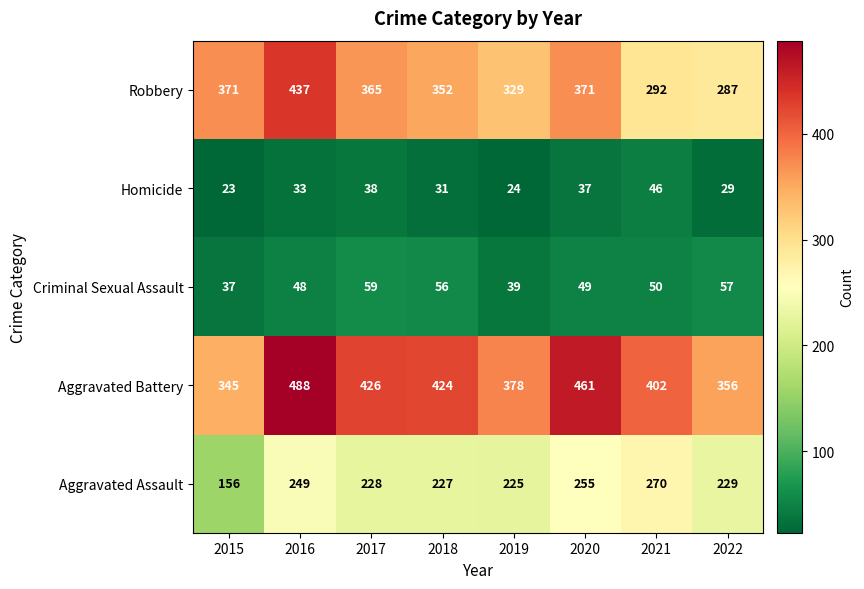

What is the difference between the Aggravated Assault values at 2019 and 2017?

3